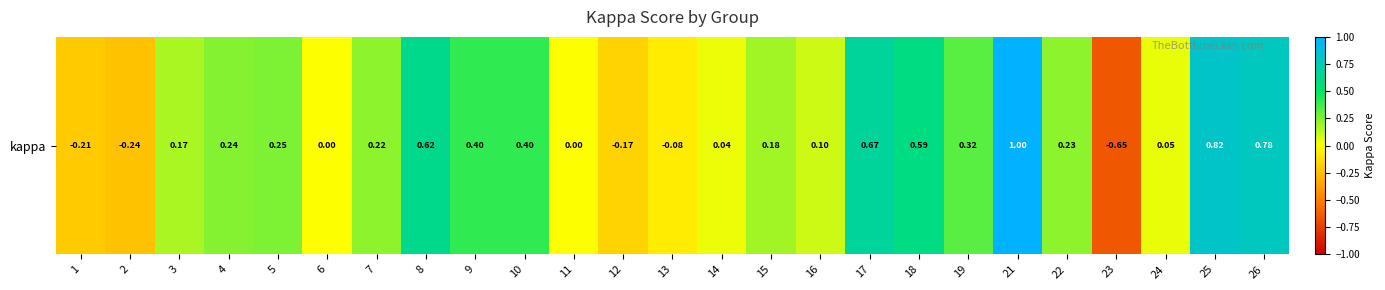

How many negative values are there?

5